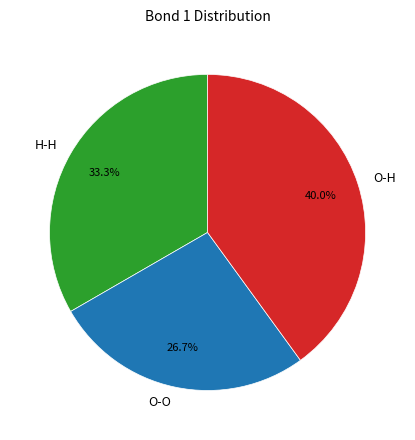

Is it true that H-H is 33% of the pie?

True